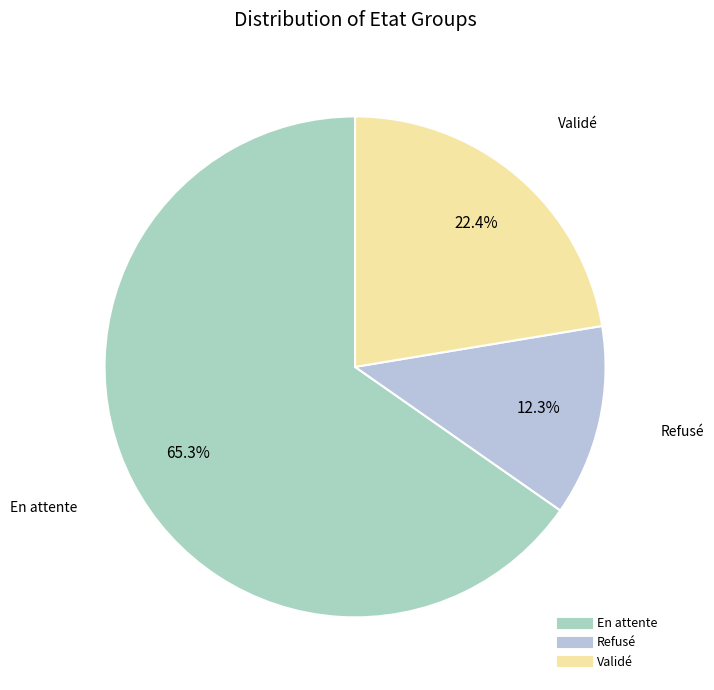

True or false: En attente accounts for 65% of the total.

True